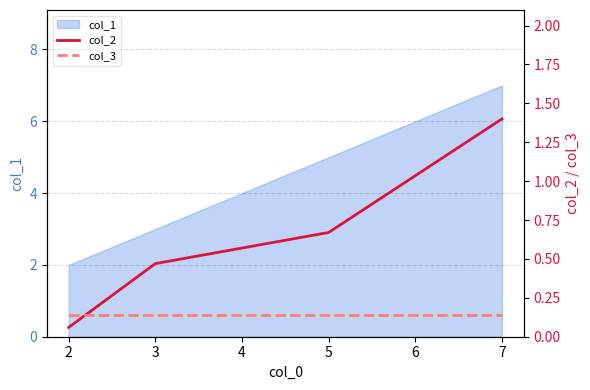

Which category has the highest value in the col_1 series?

7